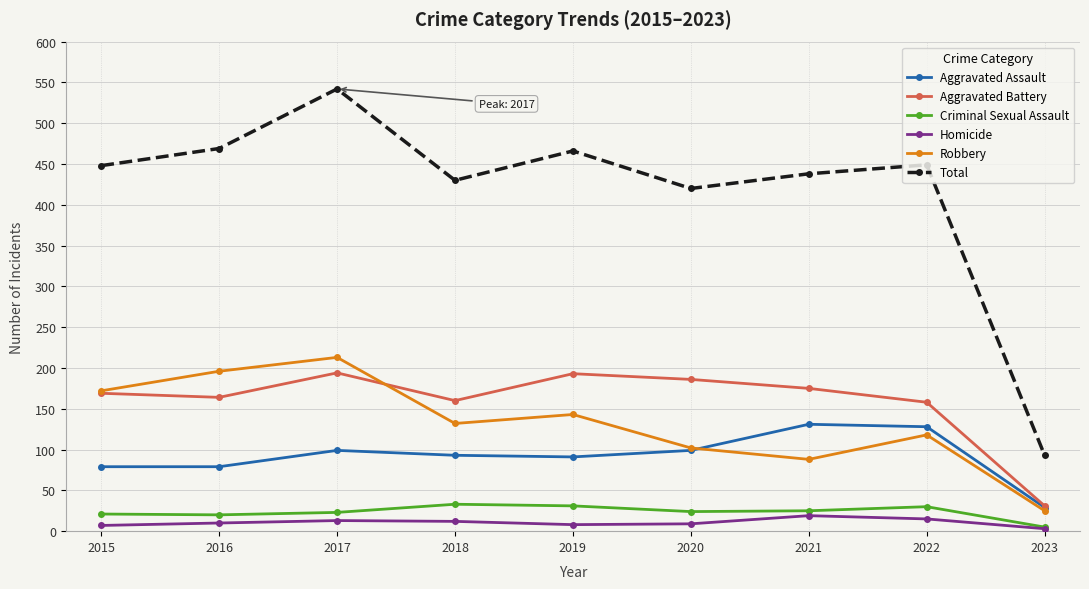

What is the difference between the highest and lowest values at 2015?

441